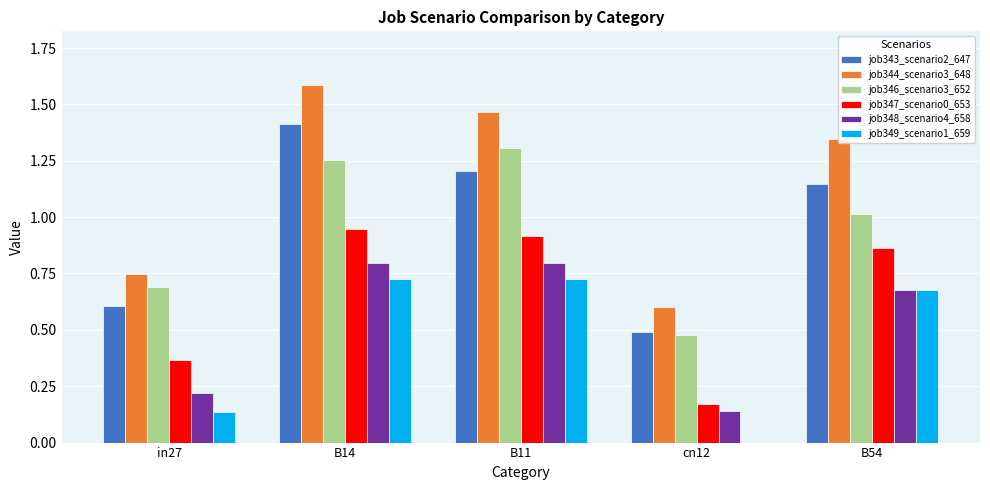

The job344_scenario3_648 series shows 0.4 at in27. True or false?

False